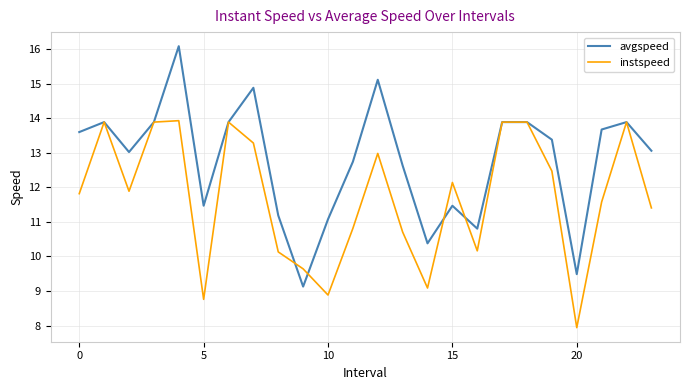

True or false: instspeed and avgspeed intersect in this chart.

True